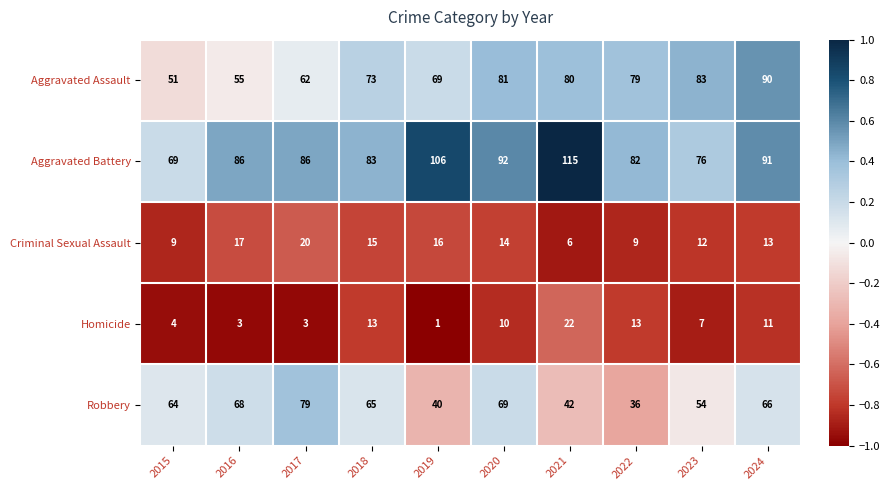

At which category is the sum across all series the highest?

2024